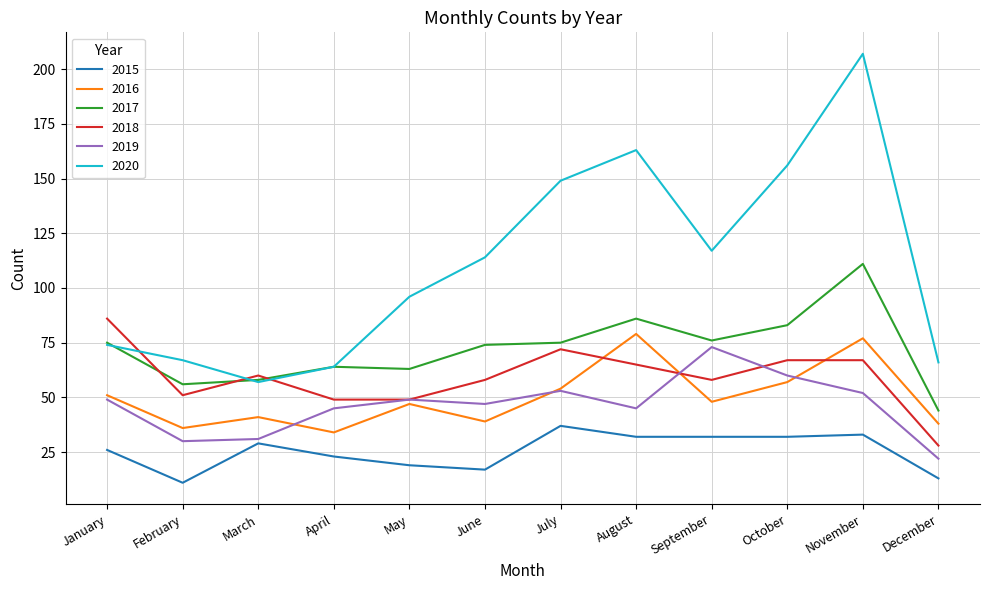

In 2019, how many points are lower than both neighbors (excluding endpoints)?

3